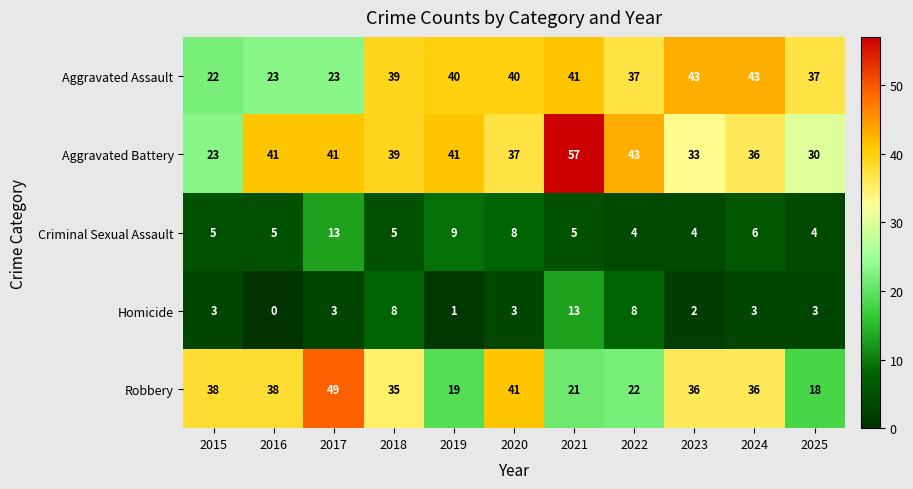

Which category has the lowest value across all series?

2016